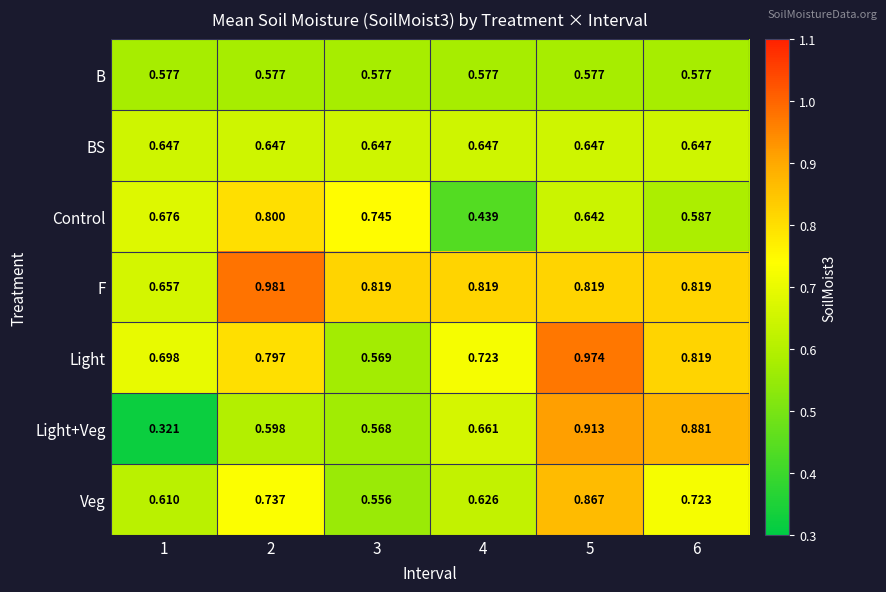

Is the value of Control at 1 greater than the value of F at 3?

No